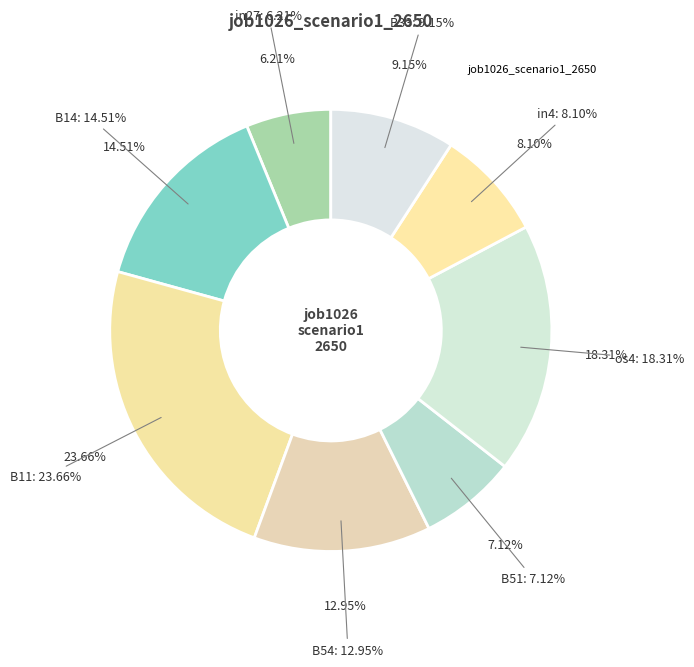

What is the largest slice in the pie chart?

B11